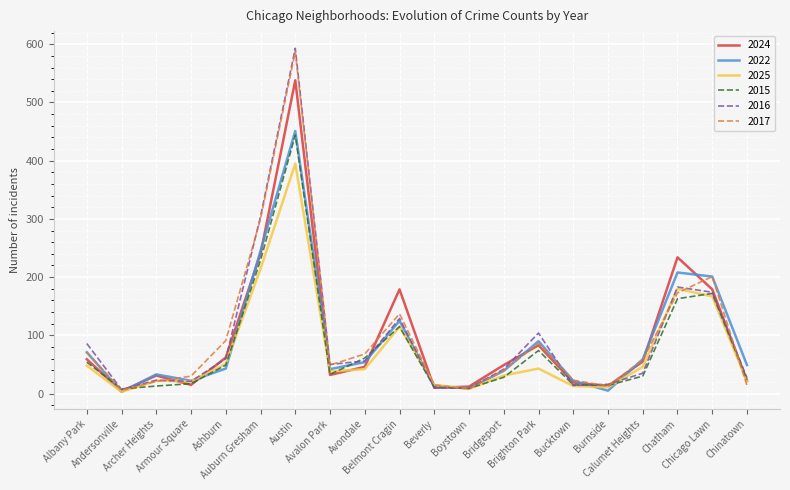

What is the highest value of the 2025 series?

395